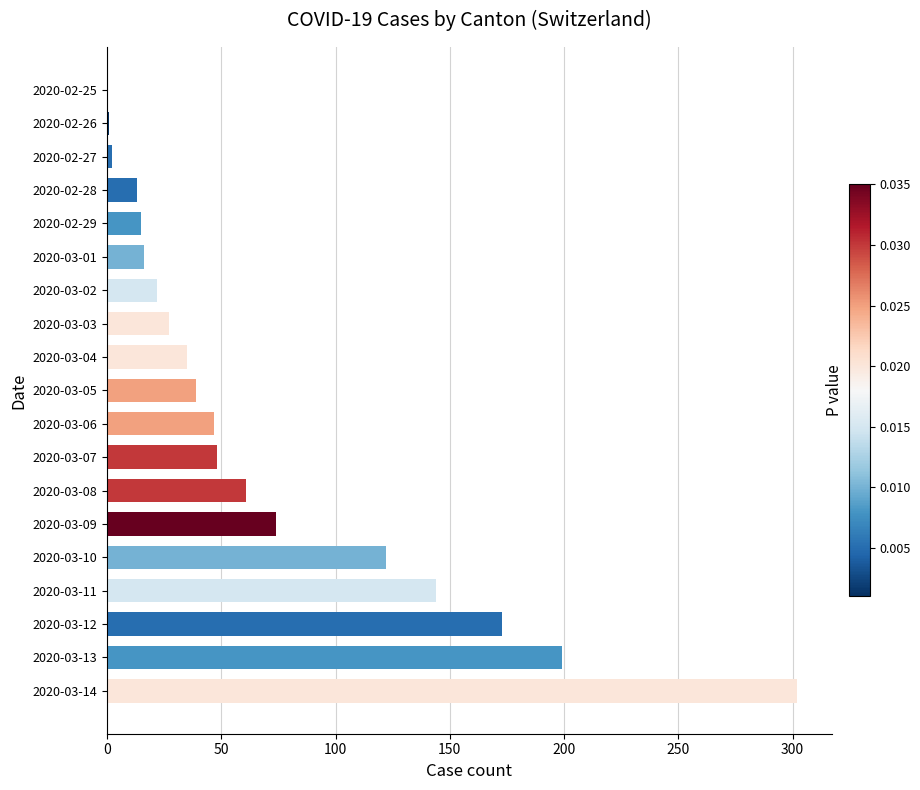

What is the sum of all values?

1340